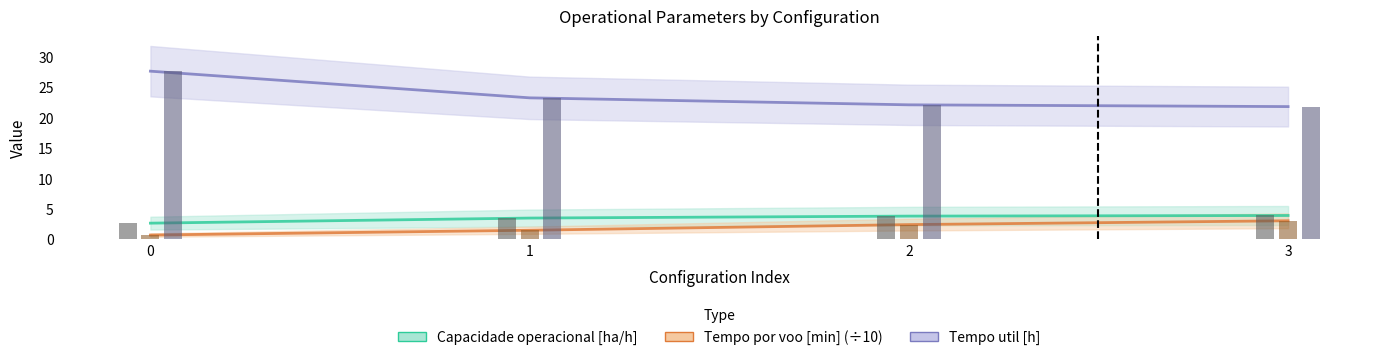

What is the greatest value displayed?

27.7